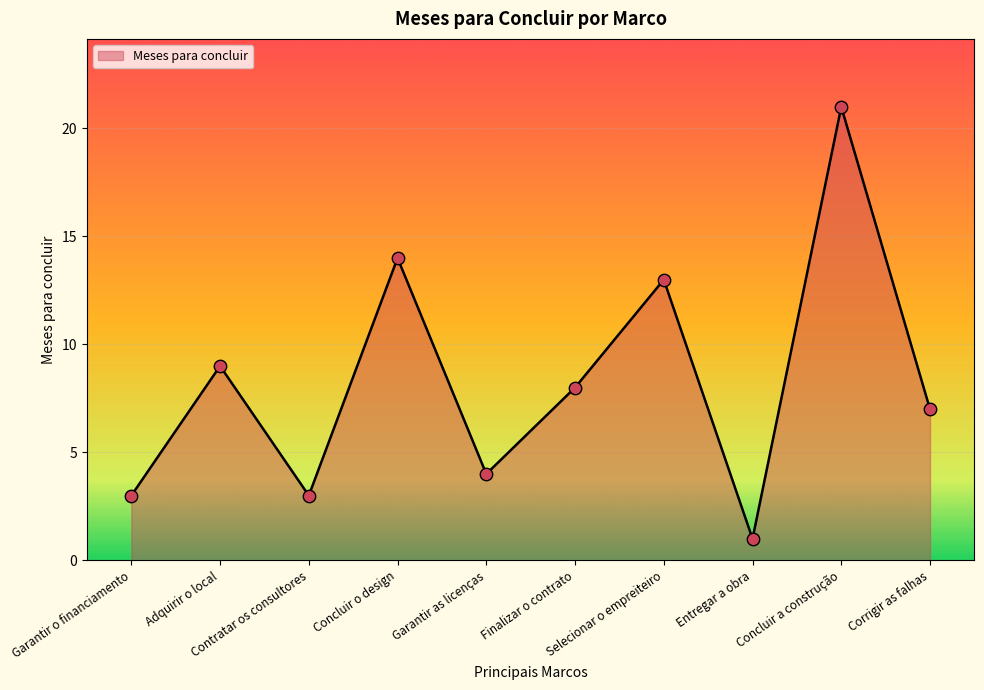

What is the change in value from Adquirir o local to Concluir o design?

+5